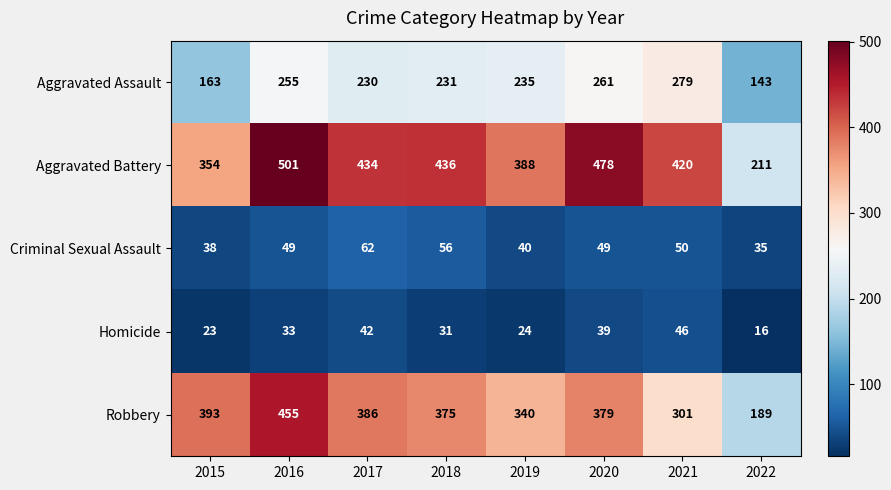

At 2015, list the series in order from largest to smallest.

Robbery, Aggravated Battery, Aggravated Assault, Criminal Sexual Assault, Homicide